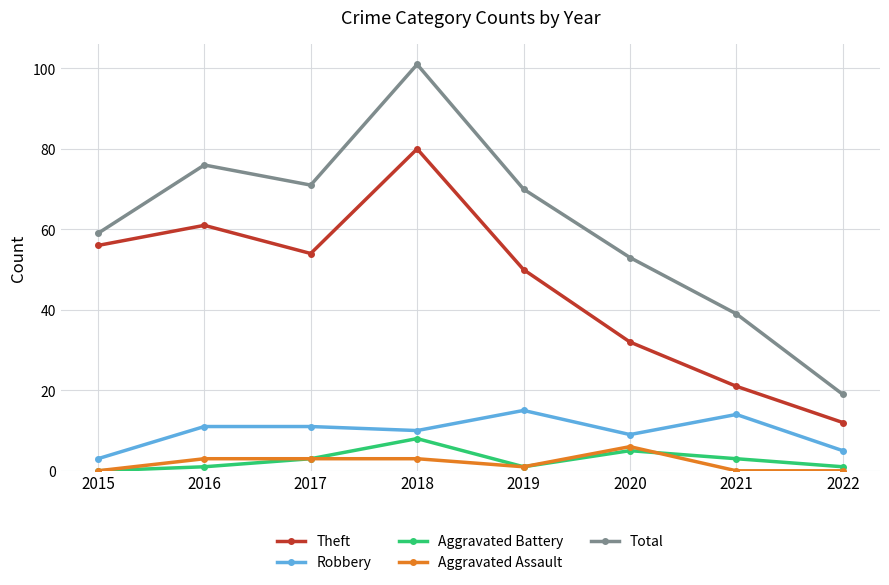

Is the value of Robbery at 2018 greater than the value of Aggravated Assault at 2019?

Yes